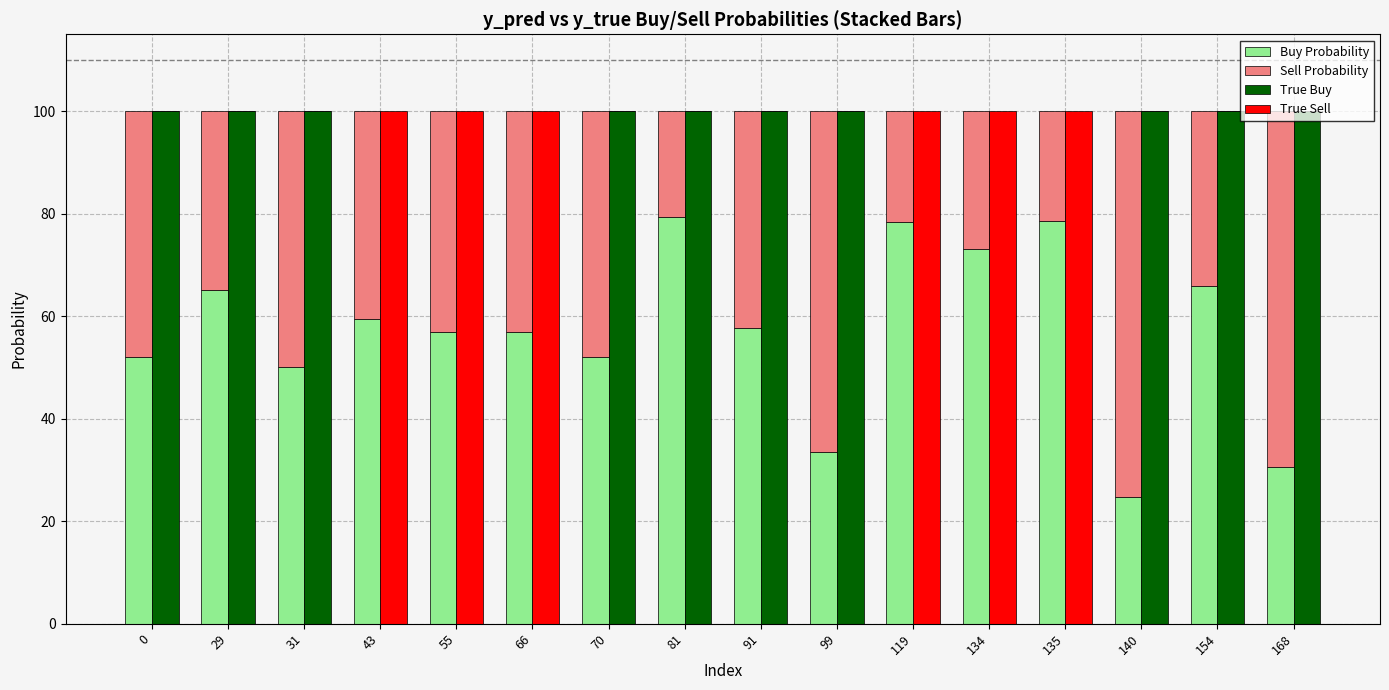

What is the sum of all True Buy values?

1000.0